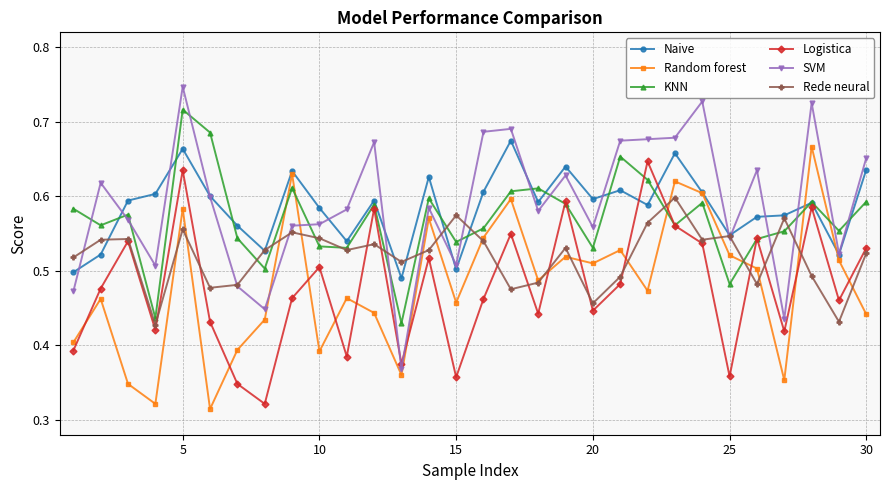

Count the number of data series in this chart.

6